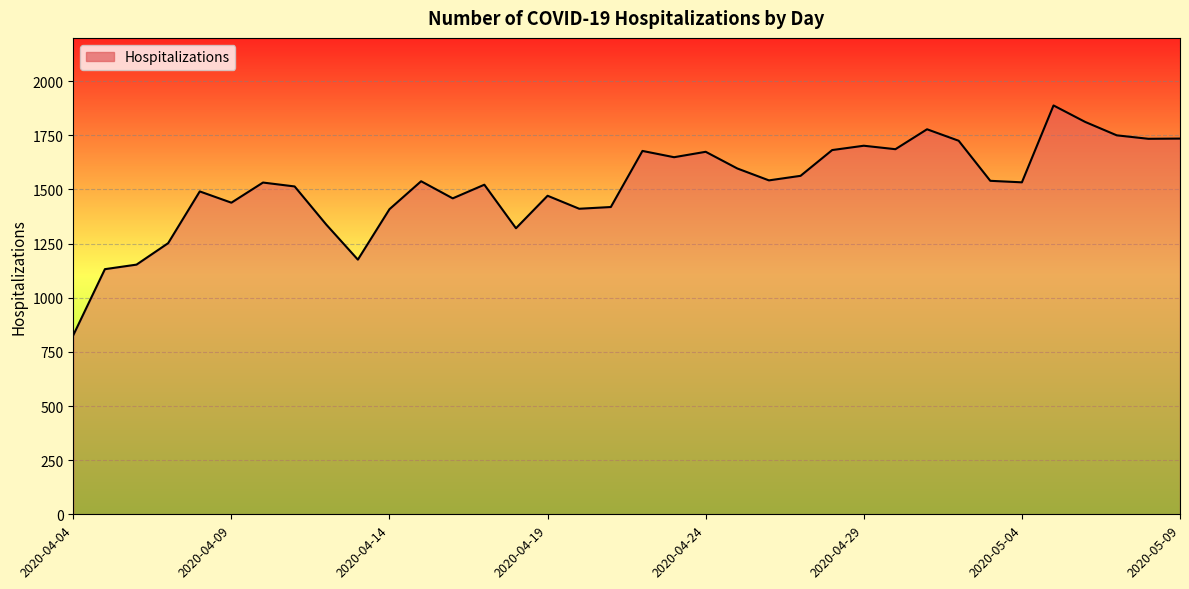

What is the minimum value shown in the chart?

827